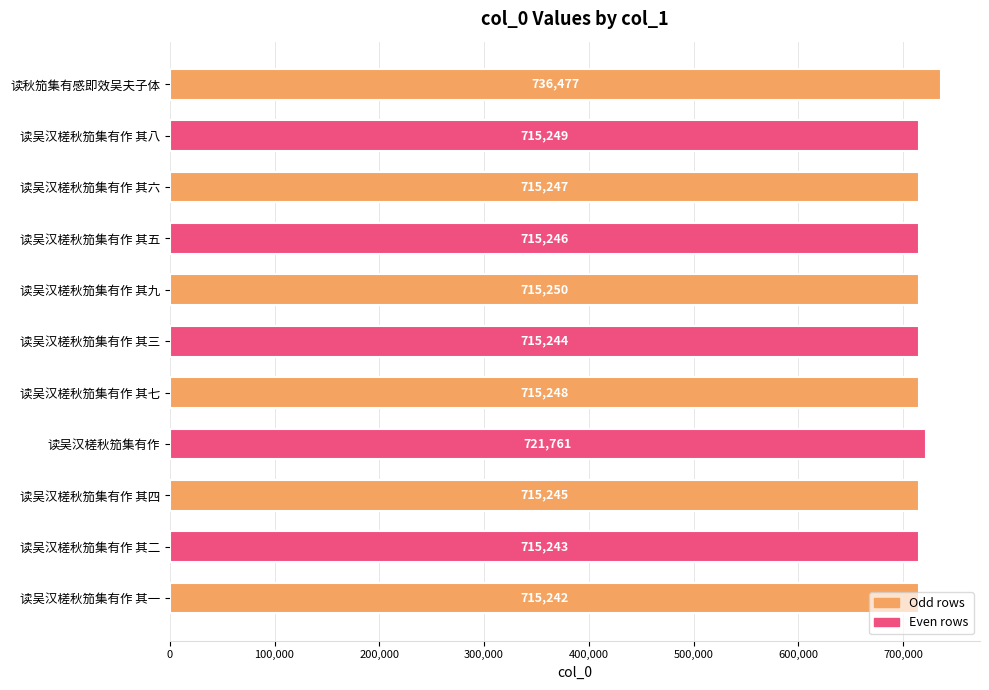

How many values are below 715247?

5